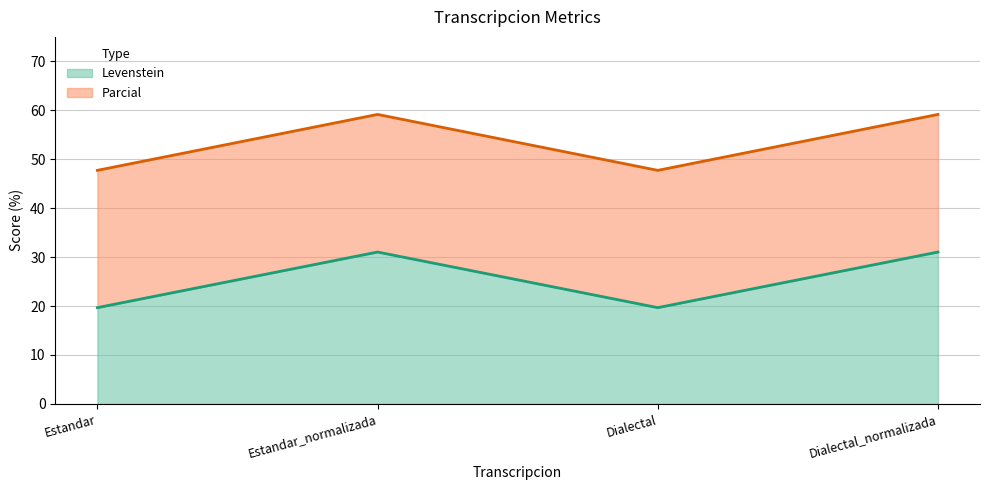

True or false: Levenstein has a value of 31.0 at Dialectal_normalizada.

True